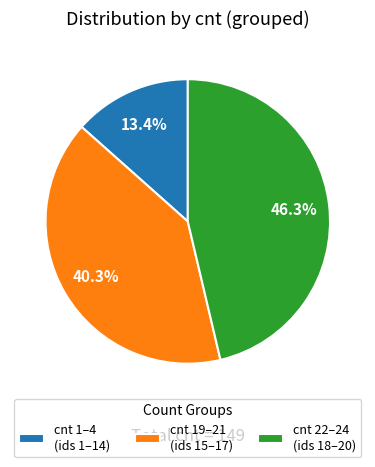

Is the sum of cnt 19–21 (ids 15–17) and cnt 22–24 (ids 18–20) greater than half?

Yes